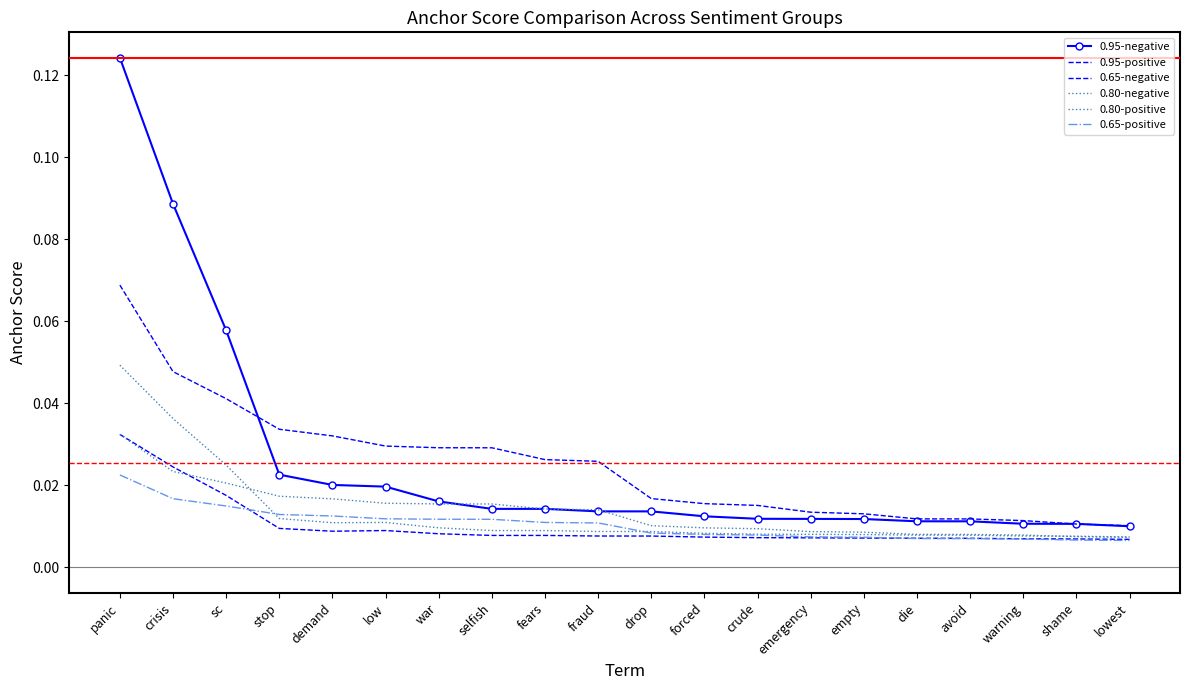

Reading left to right, extract all data points from this chart.

0.95-negative: 0.1	0.1	0.1	0.0	0.0	0.0	0.0	0.0	0.0	0.0	0.0	0.0	0.0	0.0	0.0	0.0	0.0	0.0	0.0	0.0
0.95-positive: 0.1	0.0	0.0	0.0	0.0	0.0	0.0	0.0	0.0	0.0	0.0	0.0	0.0	0.0	0.0	0.0	0.0	0.0	0.0	0.0
0.65-negative: 0.0	0.0	0.0	0.0	0.0	0.0	0.0	0.0	0.0	0.0	0.0	0.0	0.0	0.0	0.0	0.0	0.0	0.0	0.0	0.0
0.80-negative: 0.0	0.0	0.0	0.0	0.0	0.0	0.0	0.0	0.0	0.0	0.0	0.0	0.0	0.0	0.0	0.0	0.0	0.0	0.0	0.0
0.80-positive: 0.0	0.0	0.0	0.0	0.0	0.0	0.0	0.0	0.0	0.0	0.0	0.0	0.0	0.0	0.0	0.0	0.0	0.0	0.0	0.0
0.65-positive: 0.0	0.0	0.0	0.0	0.0	0.0	0.0	0.0	0.0	0.0	0.0	0.0	0.0	0.0	0.0	0.0	0.0	0.0	0.0	0.0